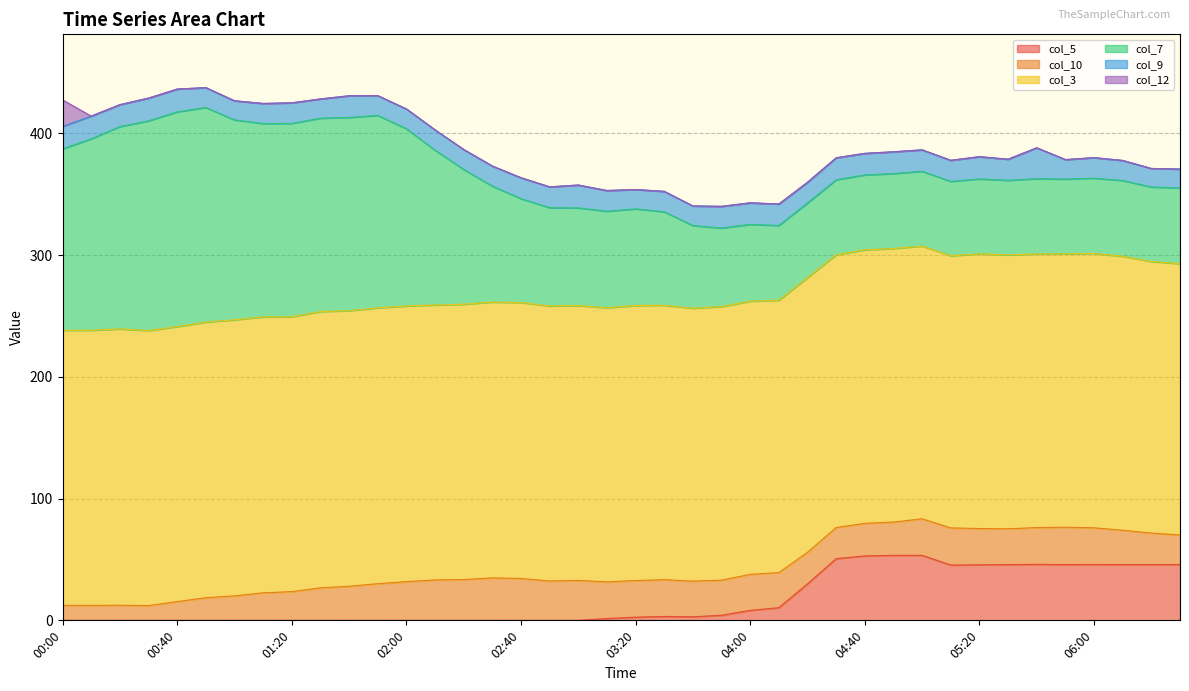

At 01:20, list the series in order from largest to smallest.

col_3, col_7, col_10, col_9, col_5, col_12